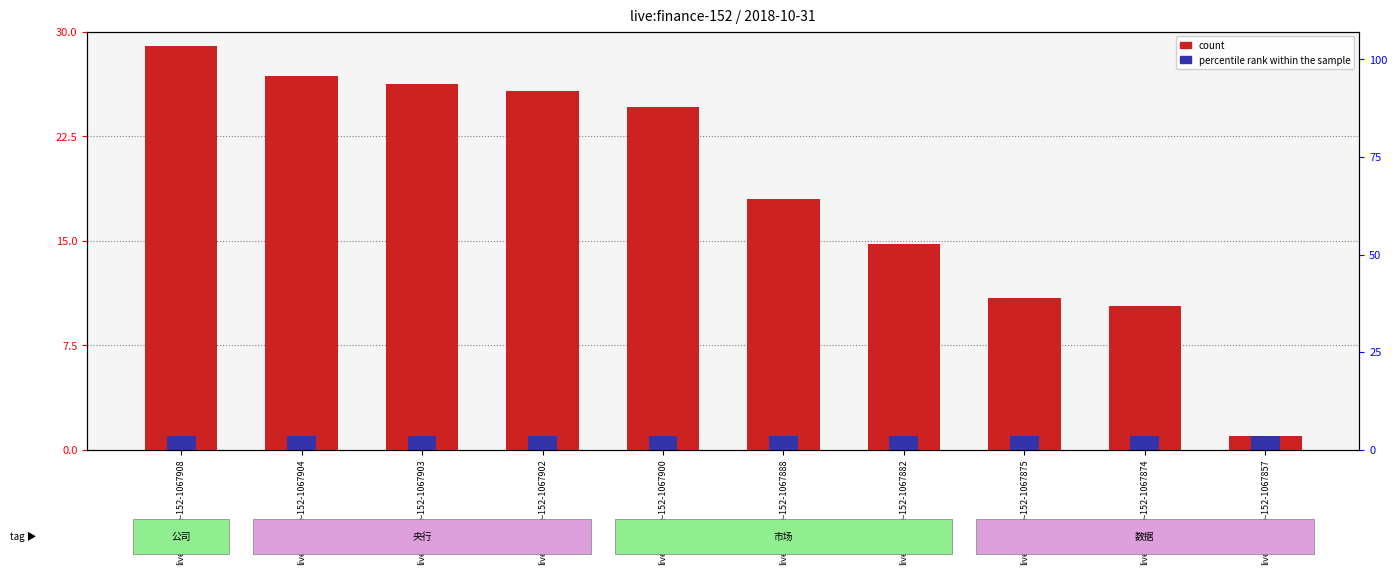

What is the difference between the maximum and minimum values in the count series?

28.0